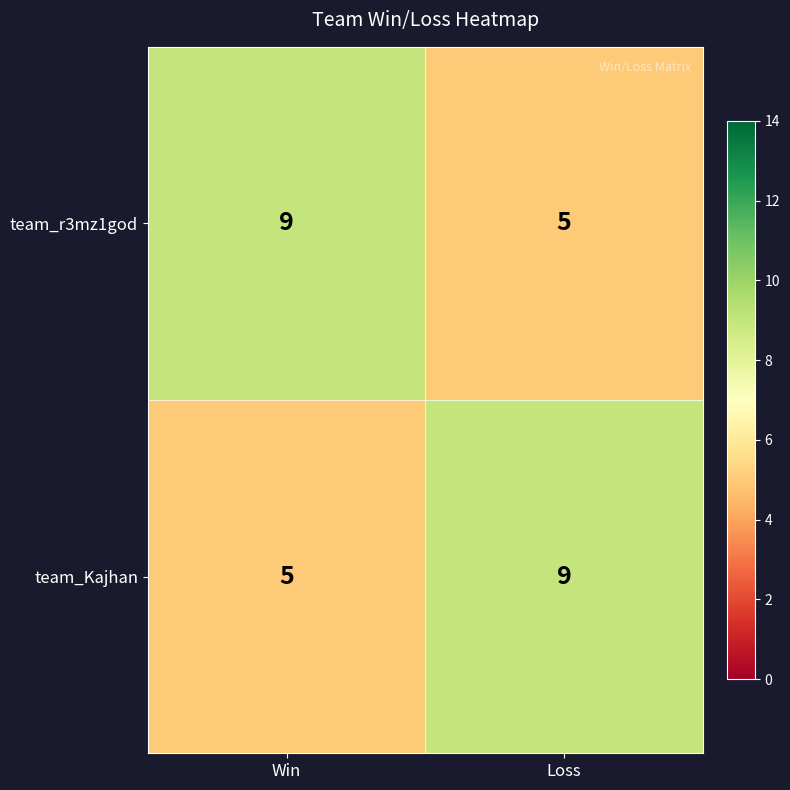

Where is team_Kajhan nearest to the value 7?

Win